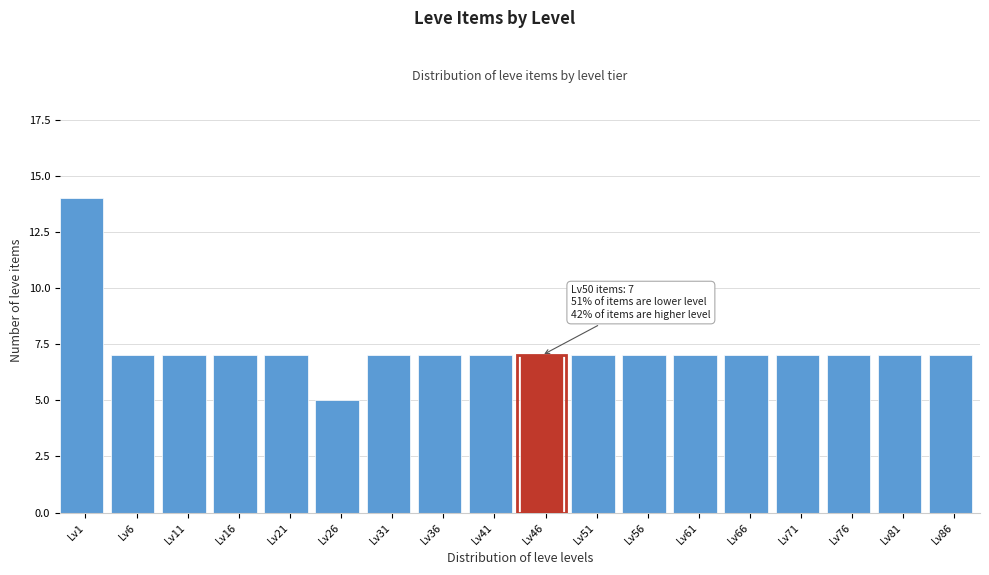

Reading left to right, what are all the values shown in this chart?

Lv1=14	Lv6=7	Lv11=7	Lv16=7	Lv21=7	Lv26=5	Lv31=7	Lv36=7	Lv41=7	Lv46=7	Lv51=7	Lv56=7	Lv61=7	Lv66=7	Lv71=7	Lv76=7	Lv81=7	Lv86=7